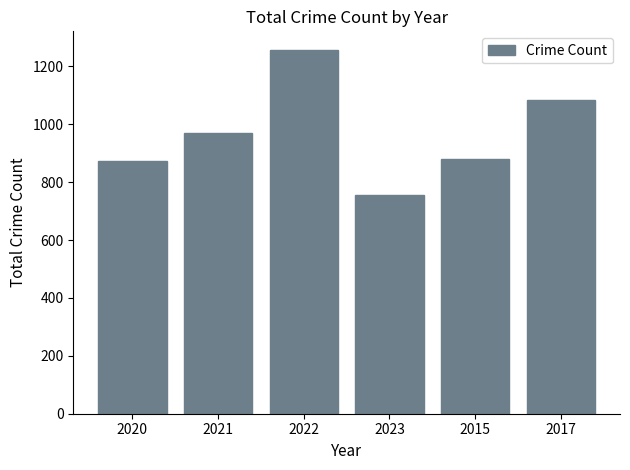

What is the value of the 2nd bar from the left?

970